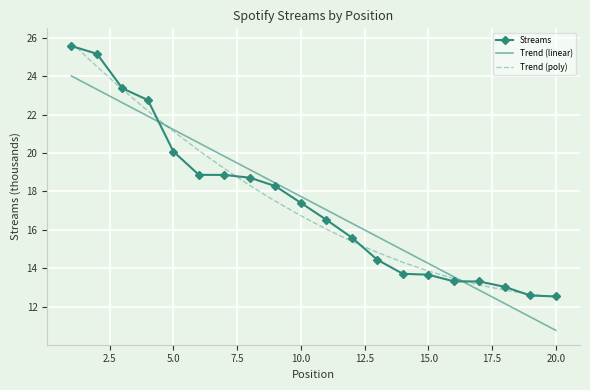

What is the minimum value shown in the chart?

10.8